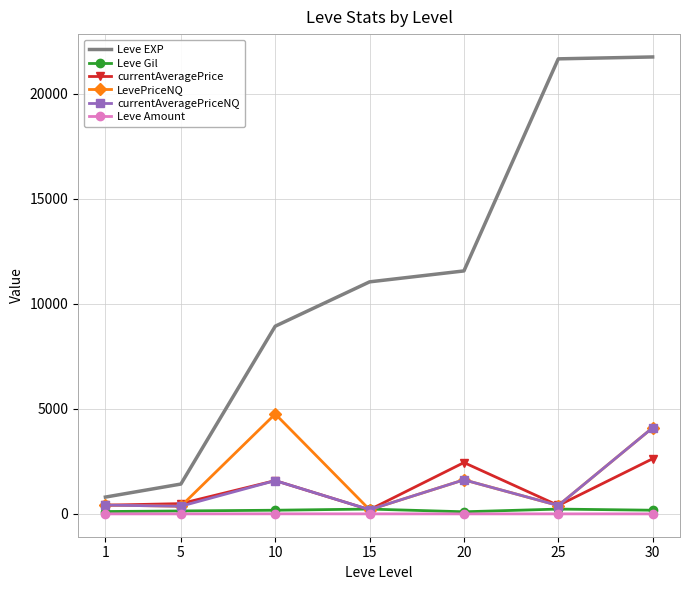

Is the value of currentAveragePriceNQ at 20 greater than the value of Leve Amount at 30?

Yes